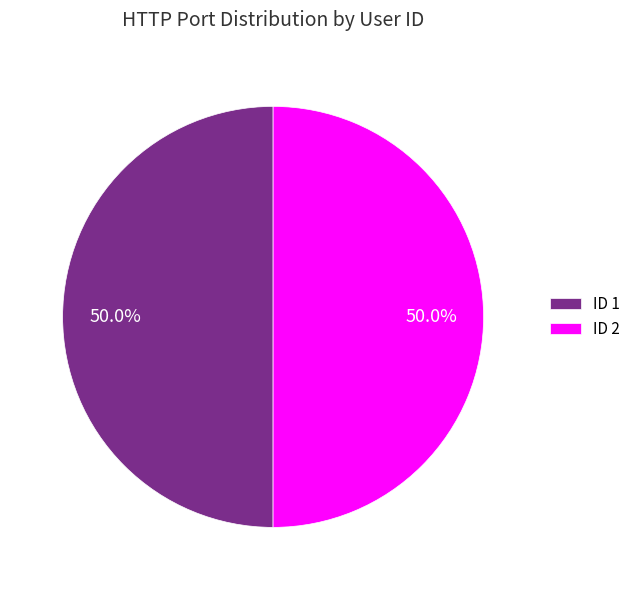

What portion of the pie excludes ID 2?

50.0%